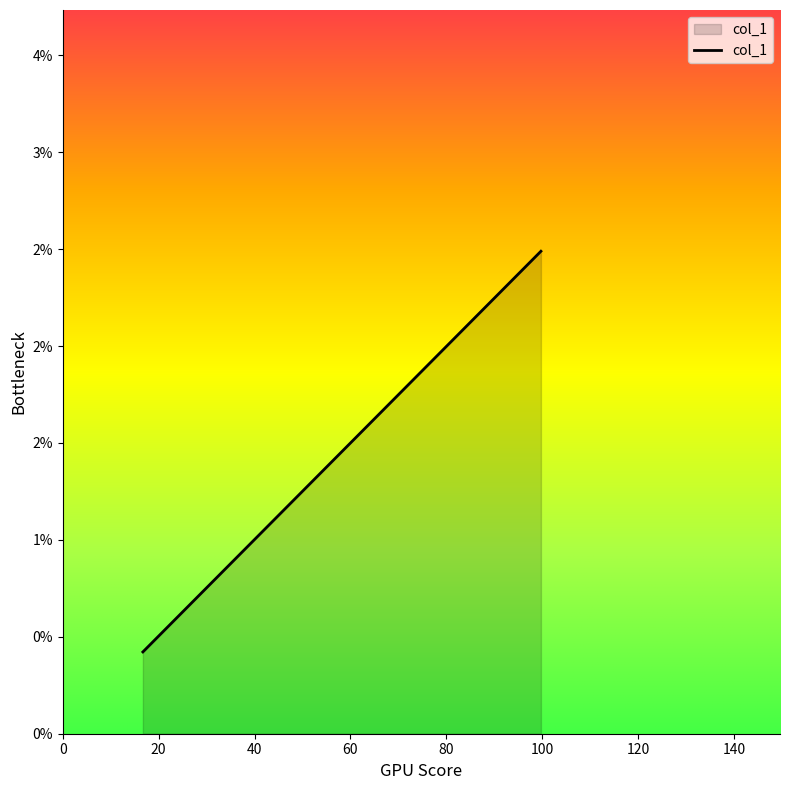

True or false: the data shows 0.0 at 0.

False